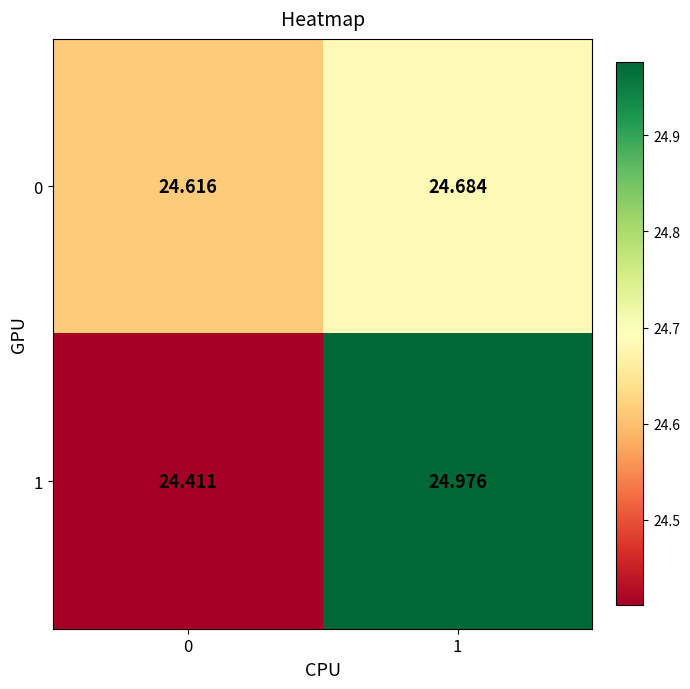

Is the value of 1 at 1 greater than the value of 0 at 1?

Yes